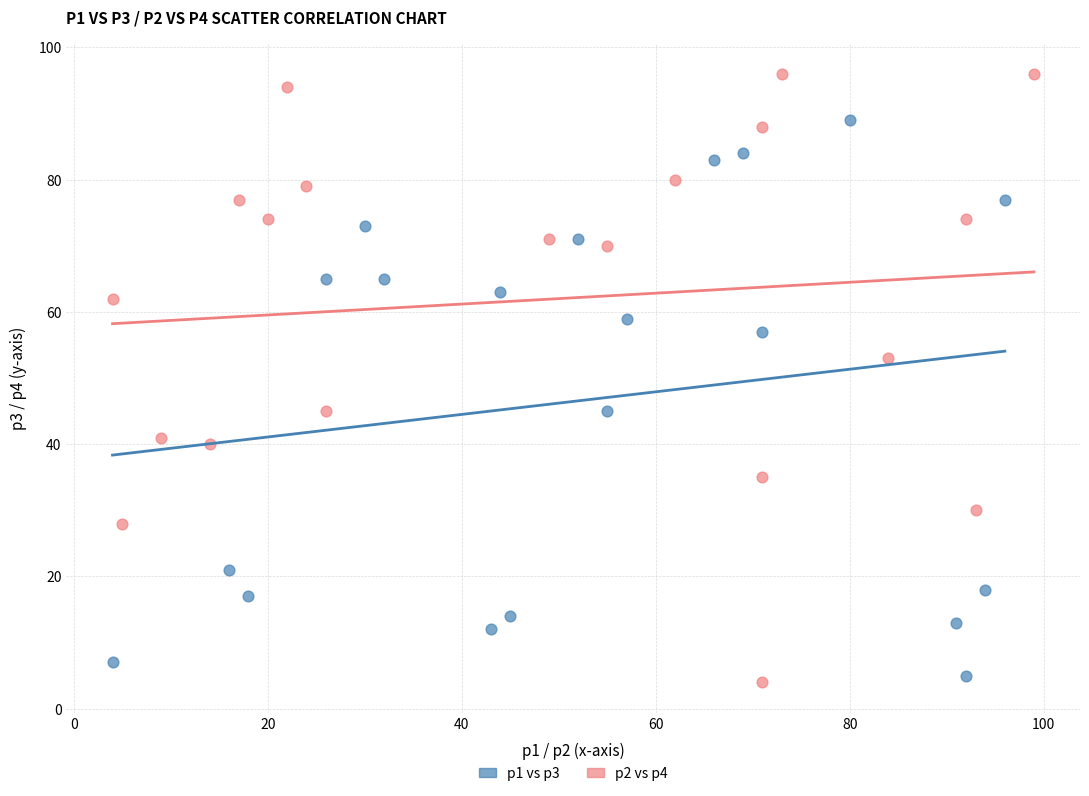

Which series reaches the maximum Y coordinate?

p2 vs p4